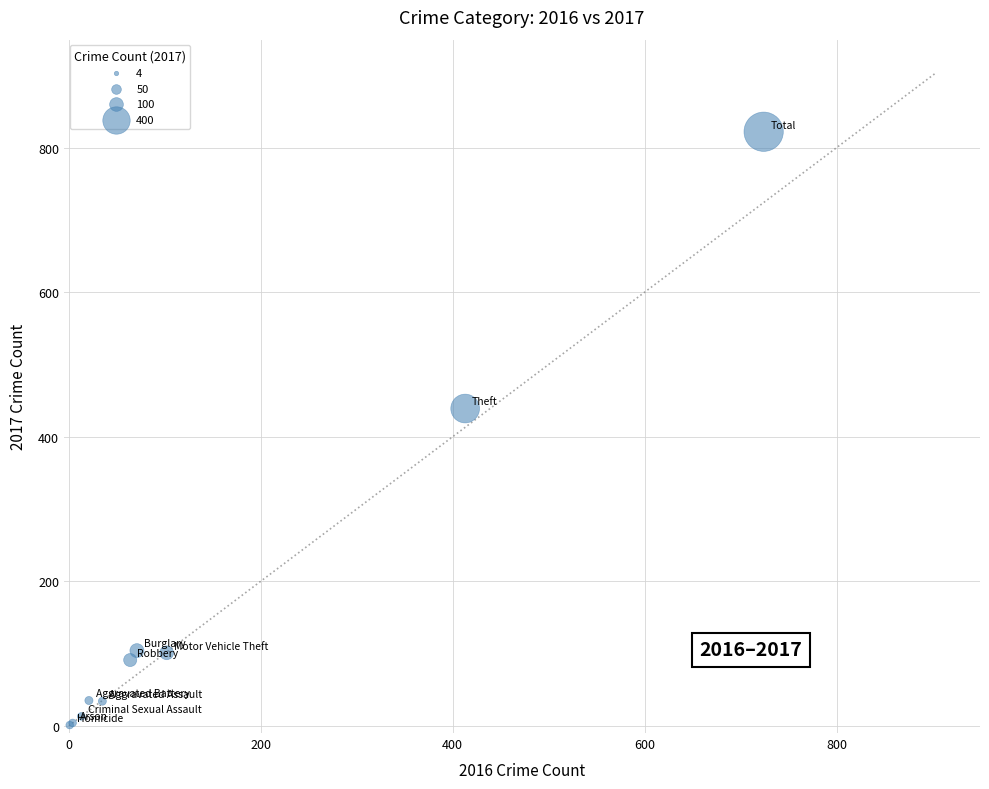

What Y value in the scatter plot is closest to 411?

439